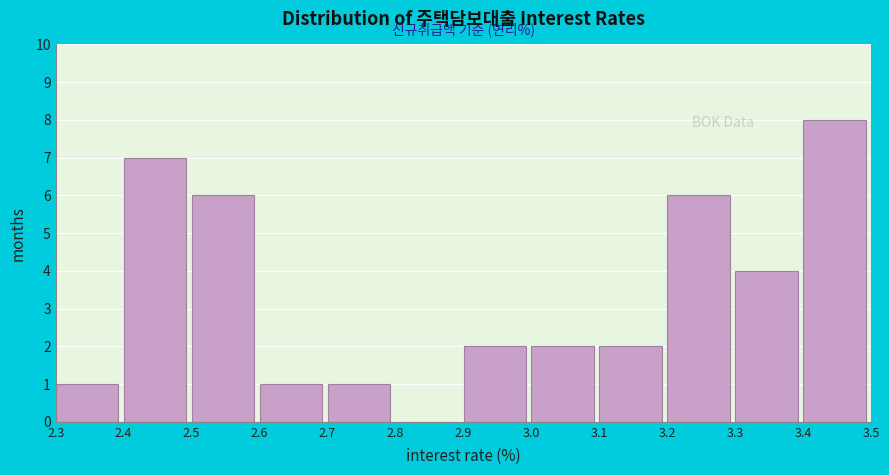

Reading left to right, transcribe this chart: for each bar, give the range it covers on the x-axis and its height. The values are not printed on the chart, so give them approximately, as read against the axis.

2.3 to 2.4: 1
2.4 to 2.5: 7
2.5 to 2.6: 6
2.6 to 2.7: 1
2.7 to 2.8: 1
2.8 to 2.9: 0
2.9 to 3.0: 2
3.0 to 3.1: 2
3.1 to 3.2: 2
3.2 to 3.3: 6
3.3 to 3.4: 4
3.4 to 3.5: 8